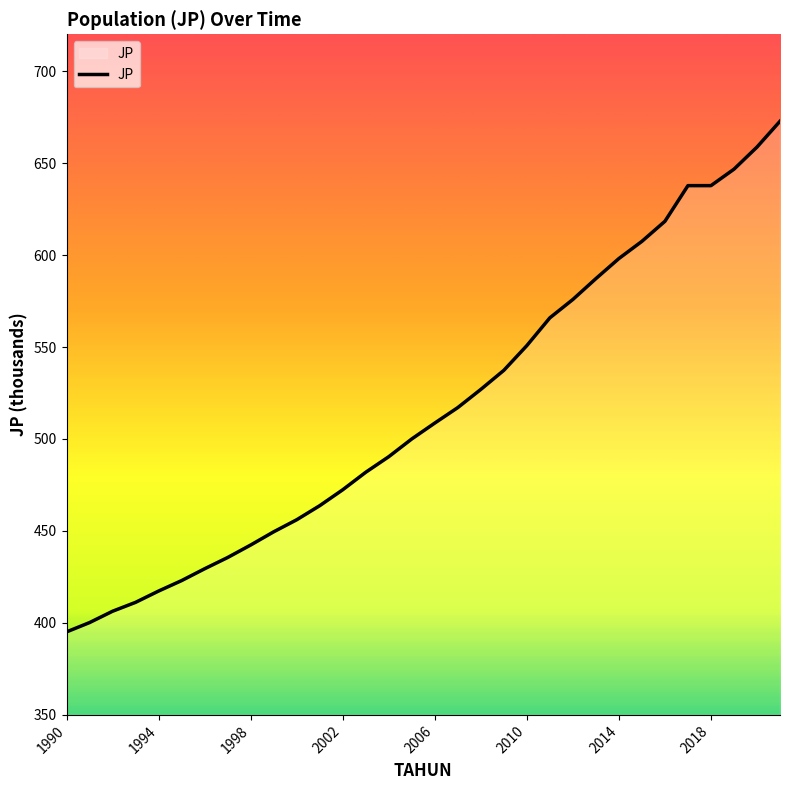

What is the difference between the maximum and minimum values?

277.6